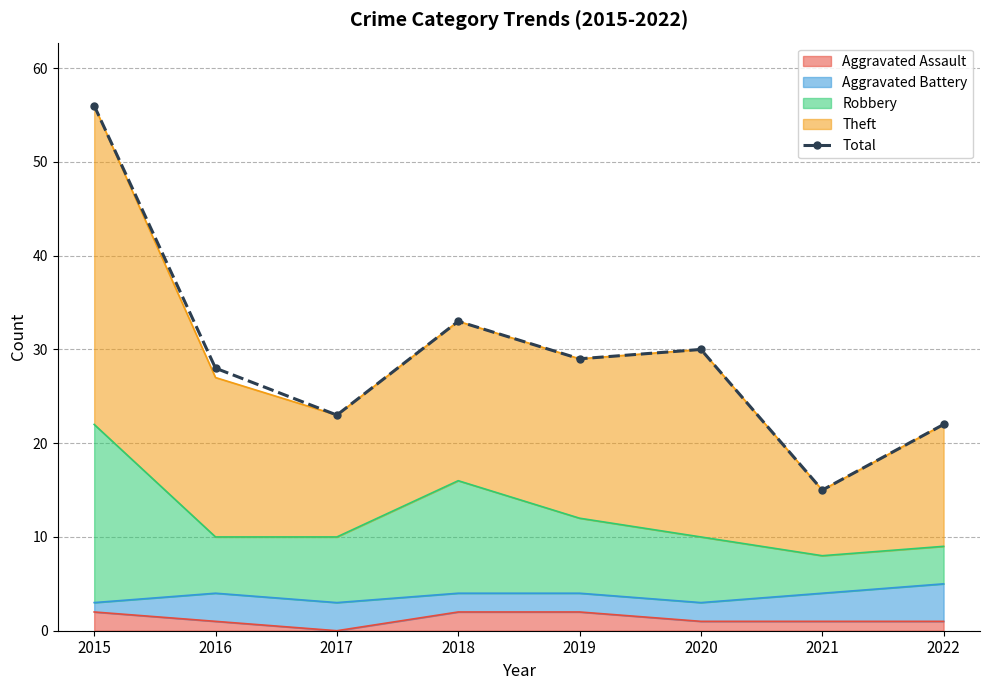

Rank the categories by value from highest to lowest.

2015, 2018, 2020, 2019, 2016, 2017, 2022, 2021